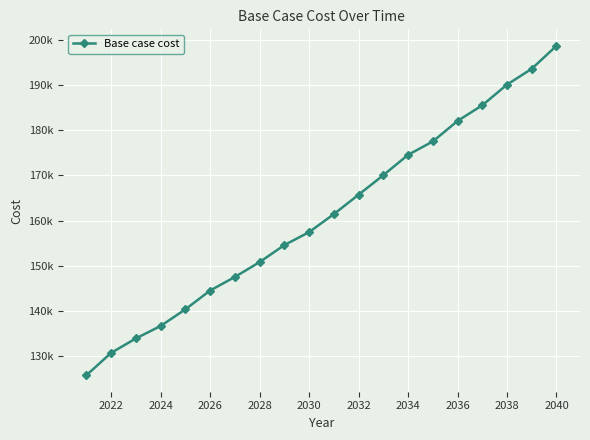

Does the chart display data point markers on the line(s)?

Yes